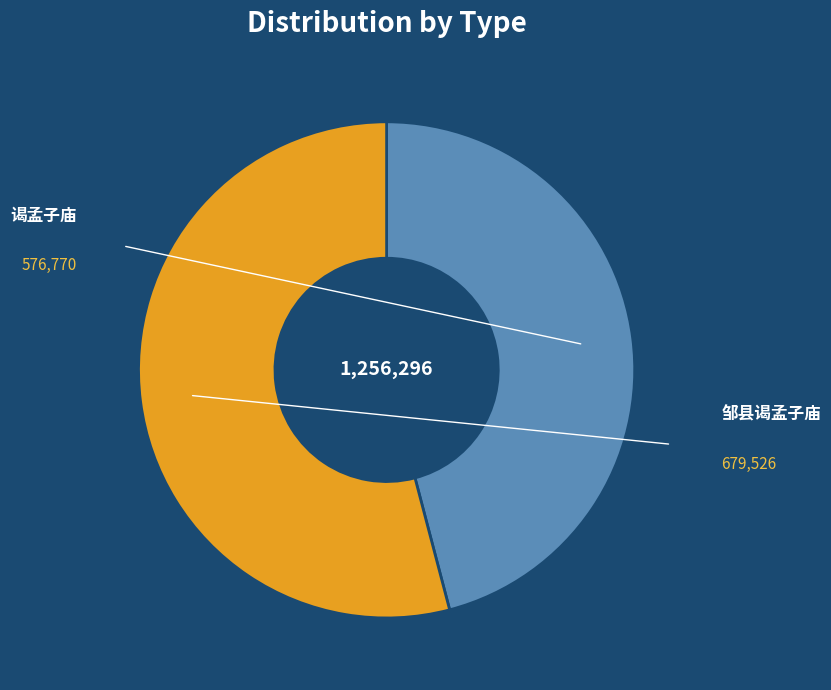

Is there a majority slice in this chart?

Yes